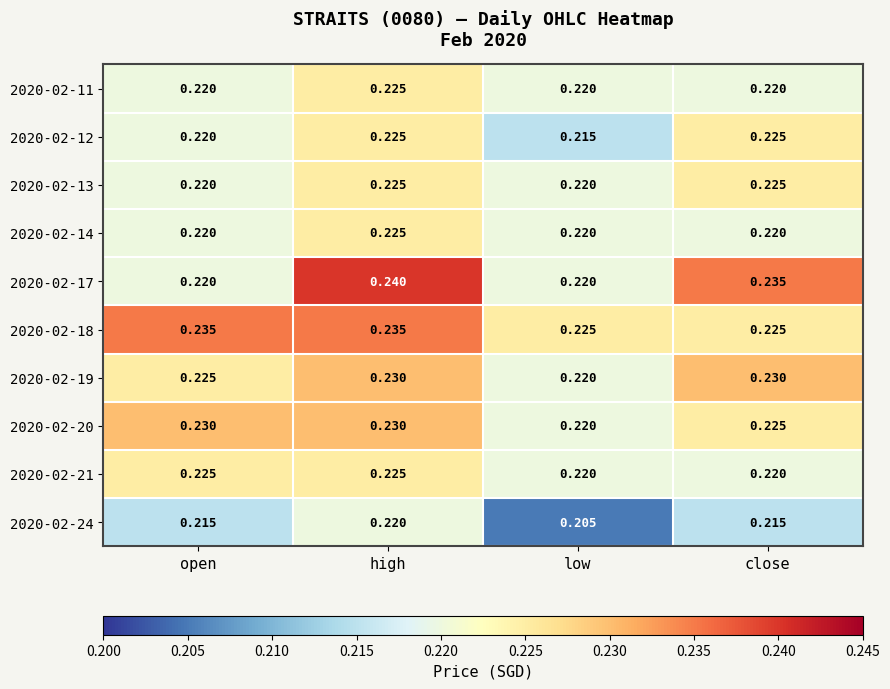

Which category has the lowest value across all series?

low